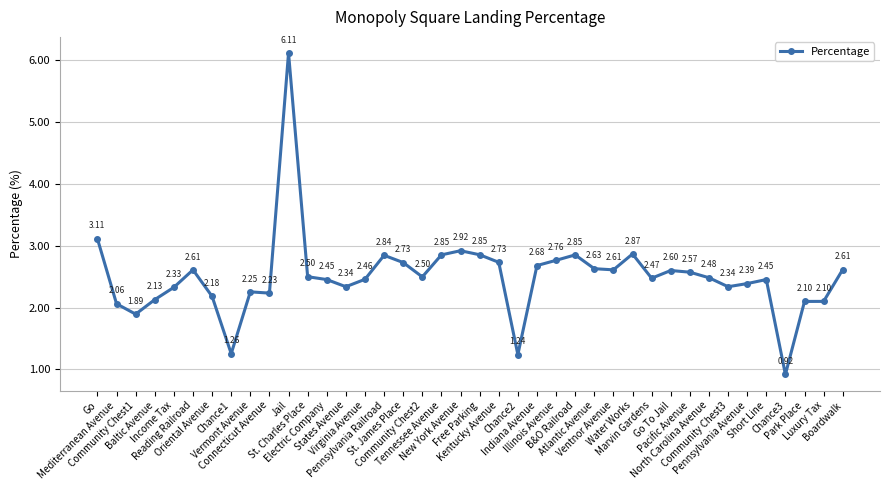

Count the number of data series in this chart.

1